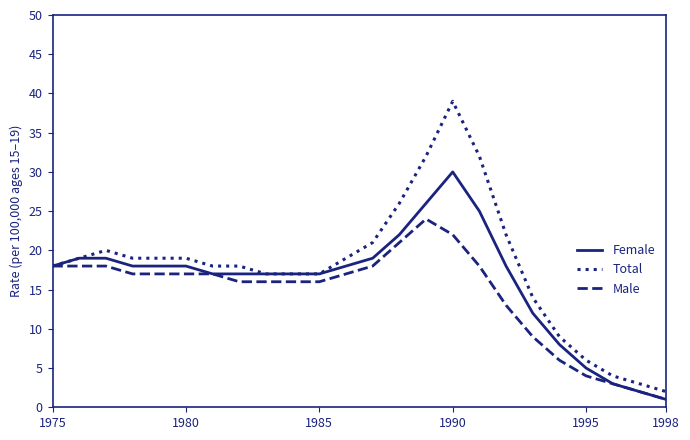

Rank the series by their maximum value, from lowest to highest.

Male, Female, Total